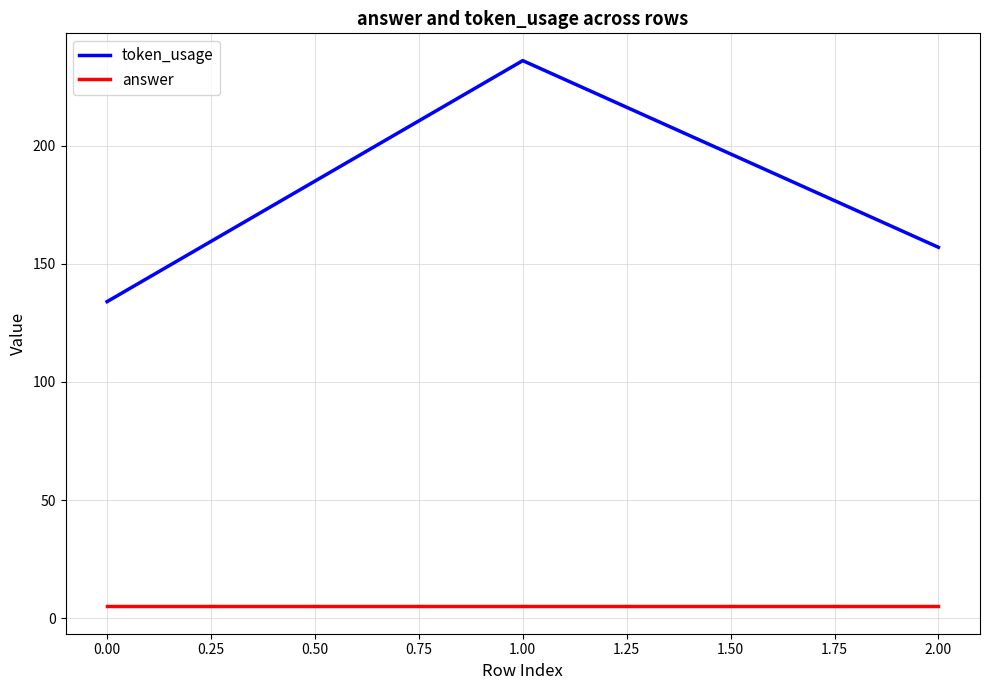

Which series has the largest range (max minus min)?

token_usage